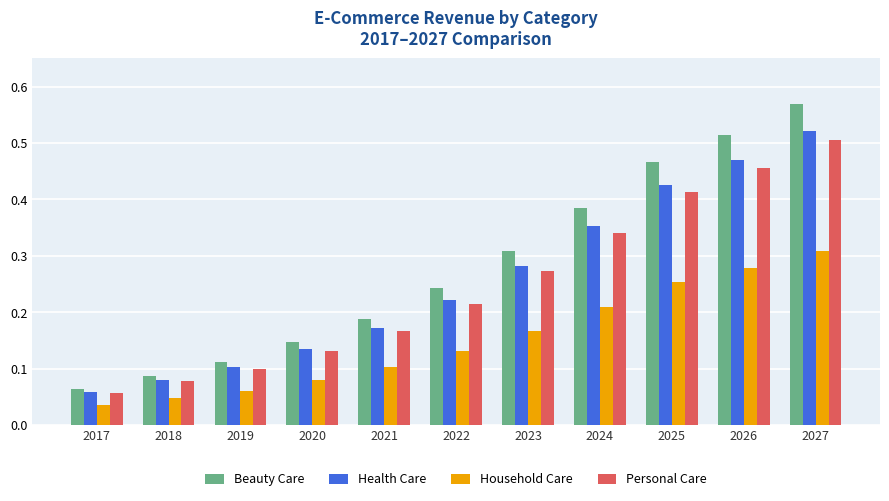

Which category has the highest value across all series?

2027